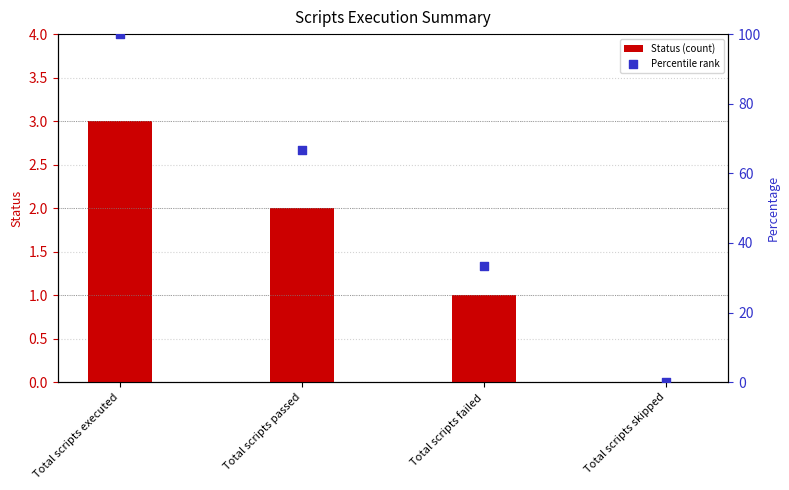

What are all the series names shown in the legend?

Status, Percentile rank